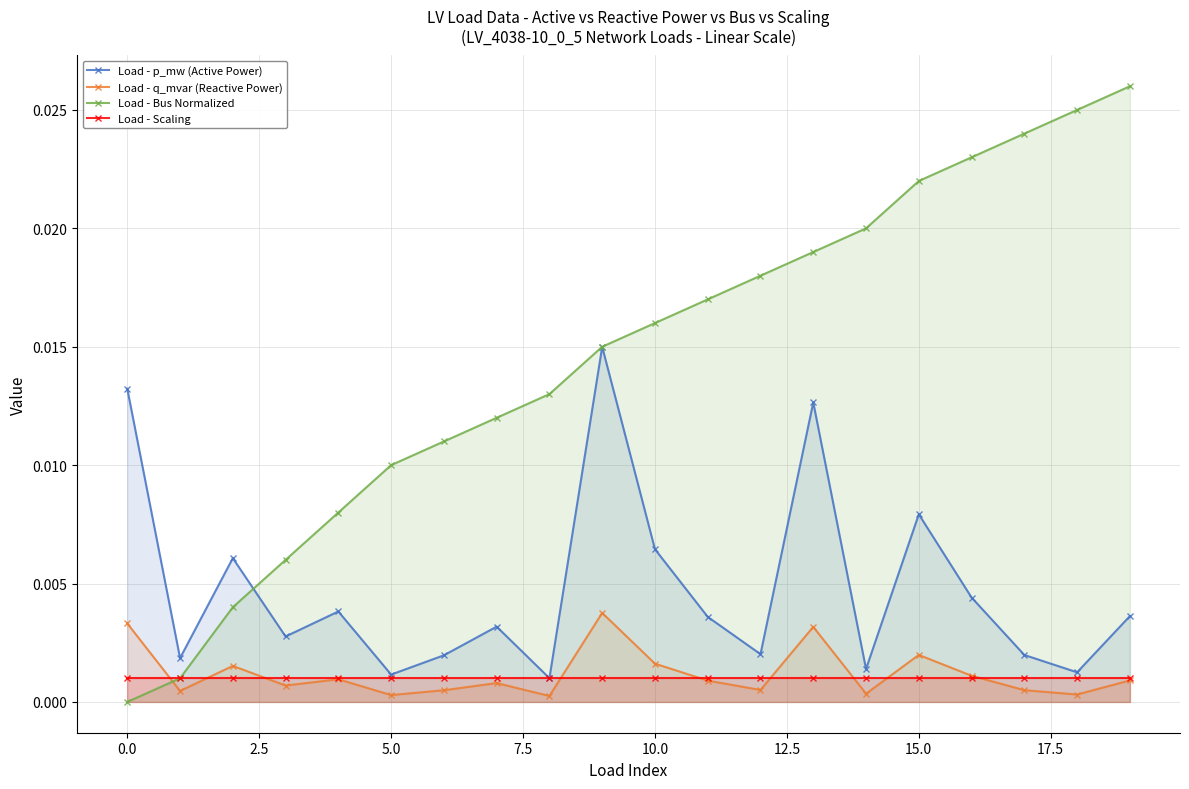

What are all the series names shown in the legend?

Load - p_mw (Active Power), Load - q_mvar (Reactive Power), Load - Bus Normalized, Load - Scaling